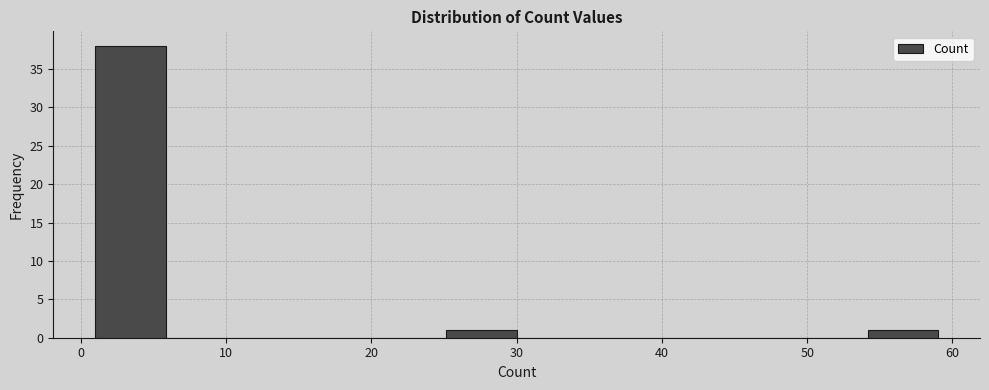

Reading left to right, list every bar in this chart as the range it spans on the x-axis followed by its height. Neither the bar edges nor the heights are printed on the chart, so give them approximately, as read against the axes.

1 to 6: 38
6 to 11: 0
11 to 16: 0
16 to 20: 0
20 to 25: 0
25 to 30: 1
30 to 35: 0
35 to 40: 0
40 to 45: 0
45 to 49: 0
49 to 54: 0
54 to 59: 1